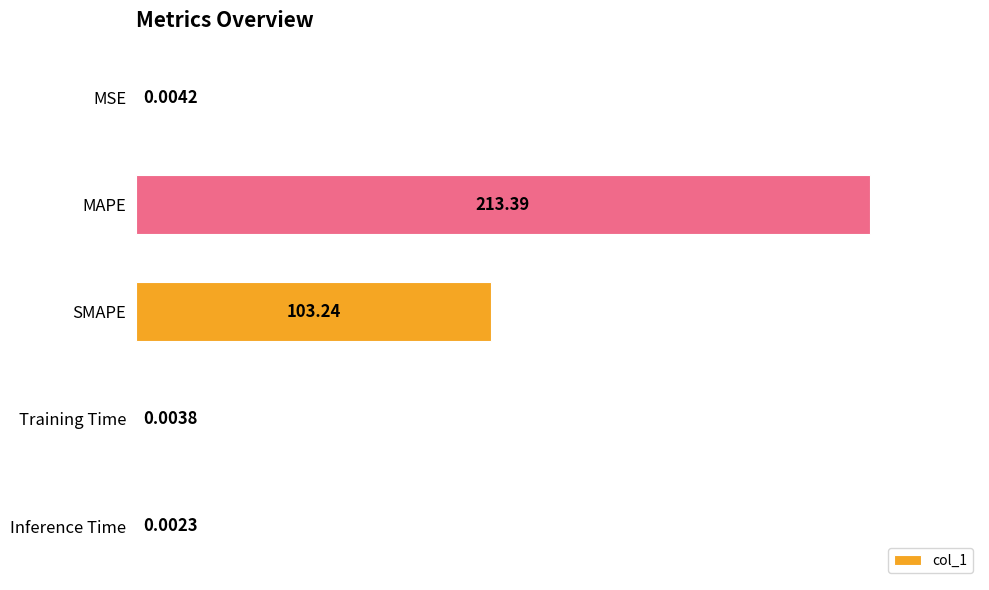

Where is the data nearest to the value 106?

SMAPE